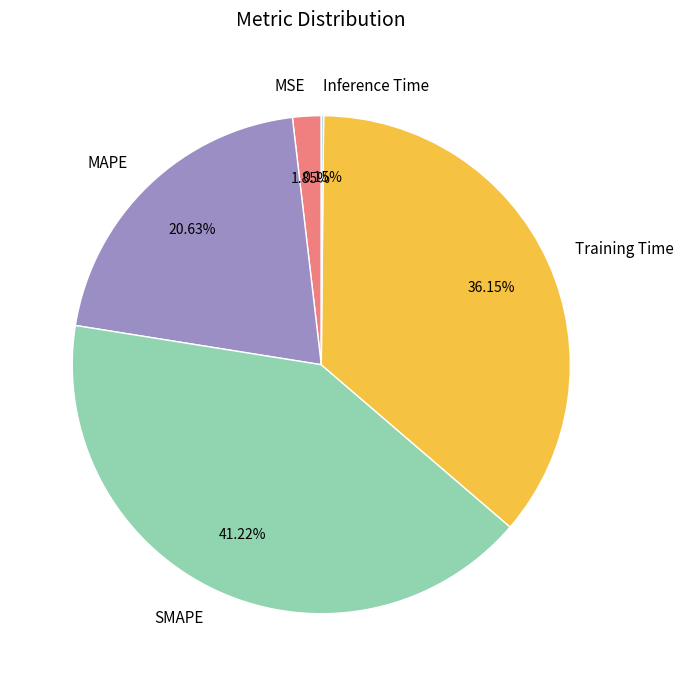

Does any single category account for the majority?

No